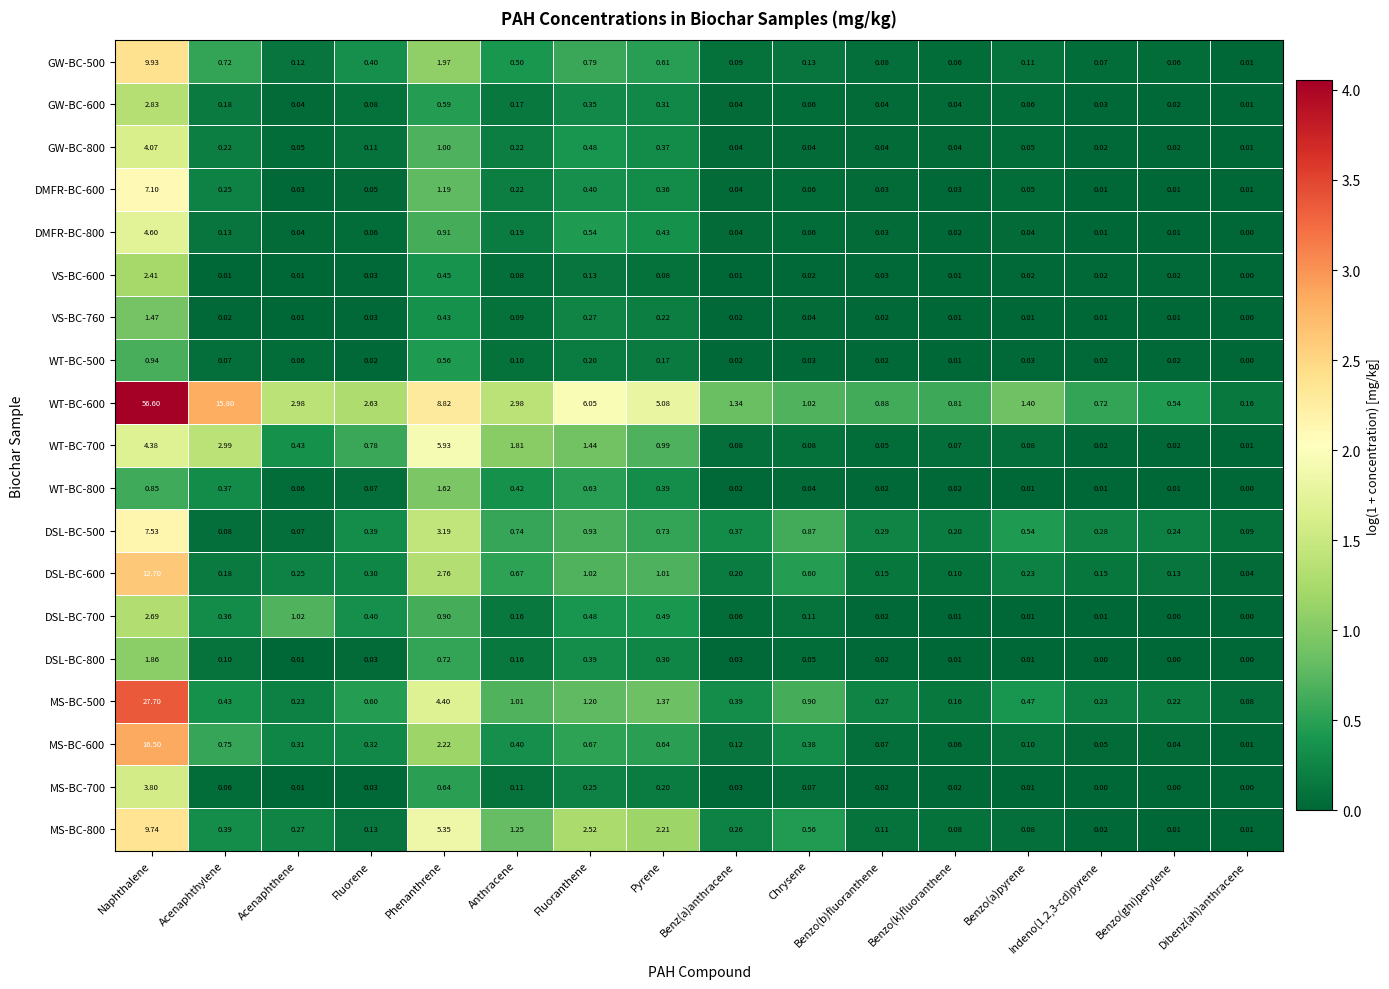

Which category has the highest value across all series?

Naphthalene